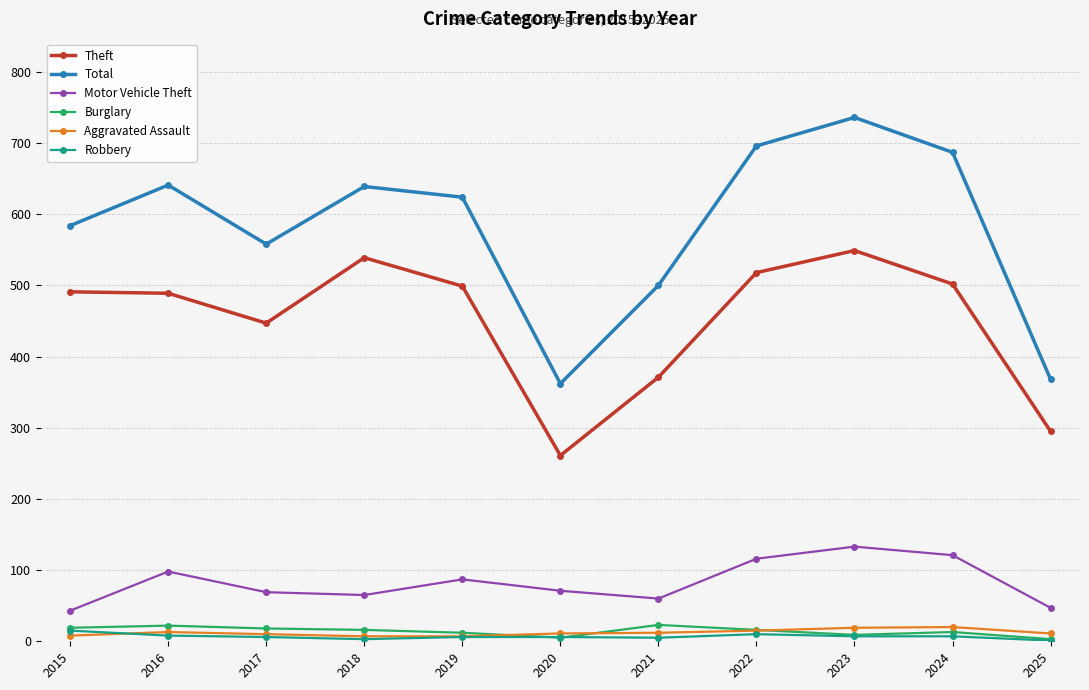

How many interior local valleys does the Total series have?

2